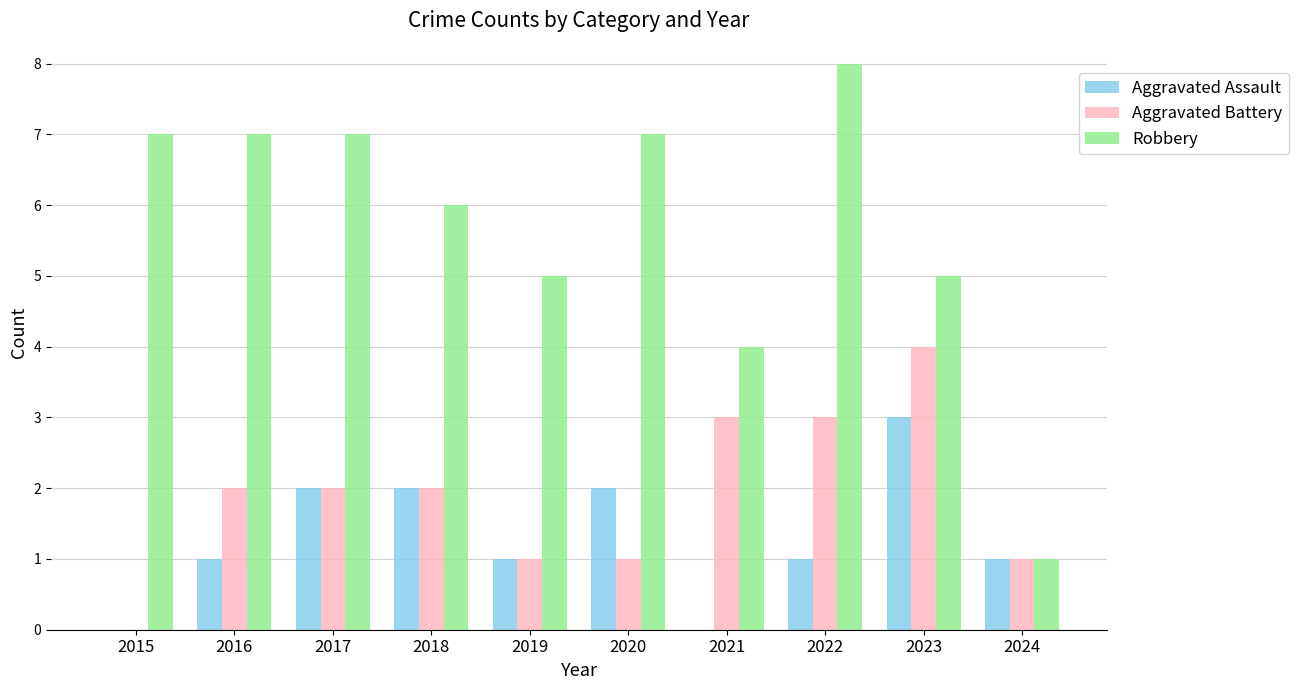

Count the number of categories in the chart.

10